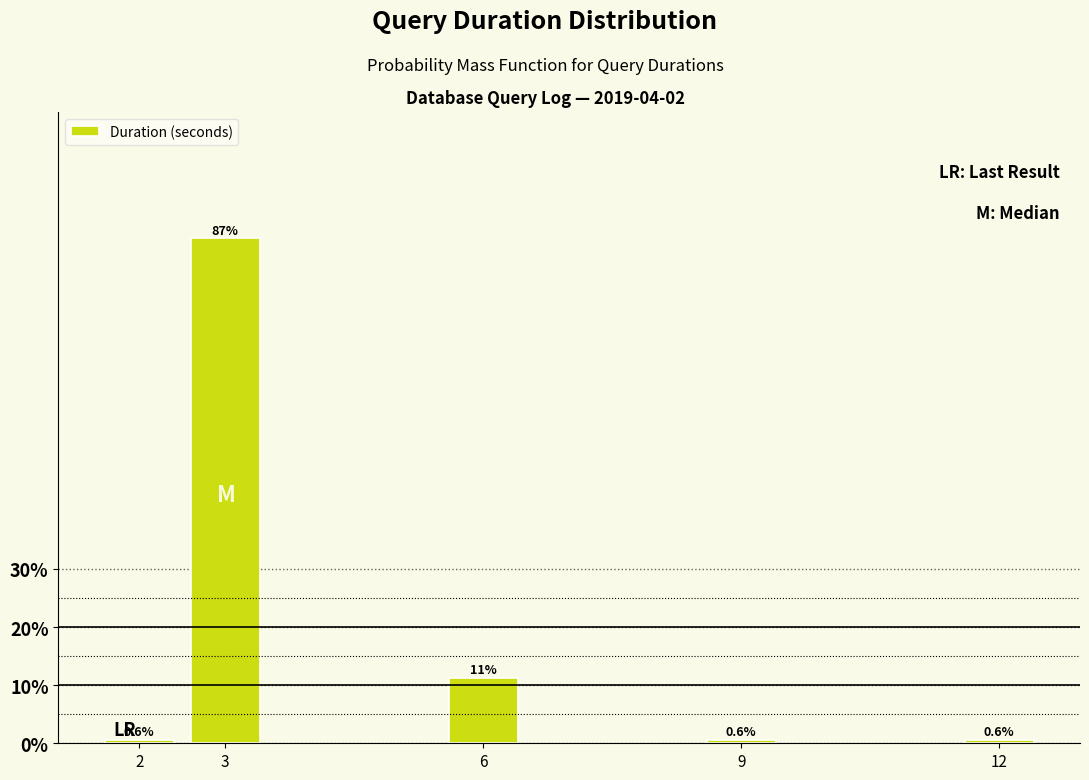

What is the change in value from 6 to 12?

-10.6